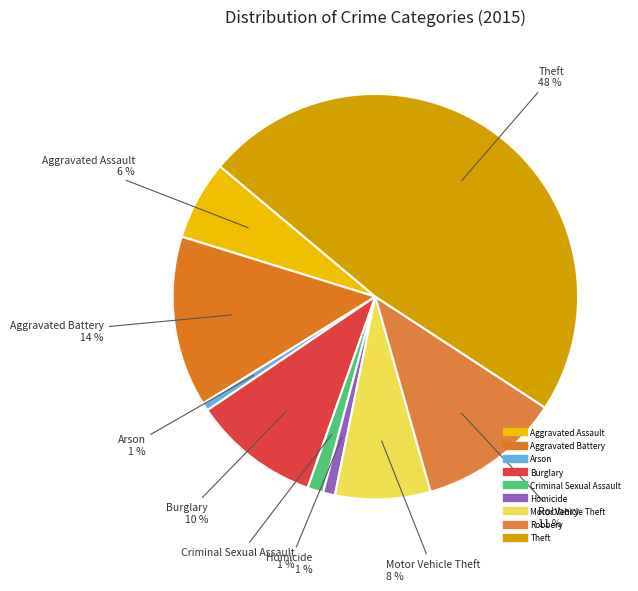

Between Aggravated Battery and Theft, which is larger?

Theft